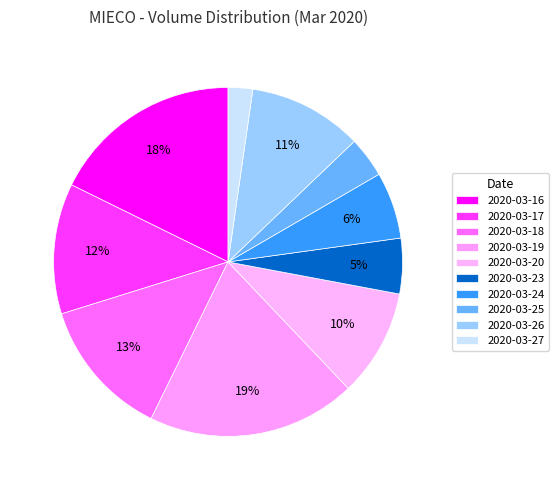

True or false: 2020-03-25 accounts for 1% of the total.

False